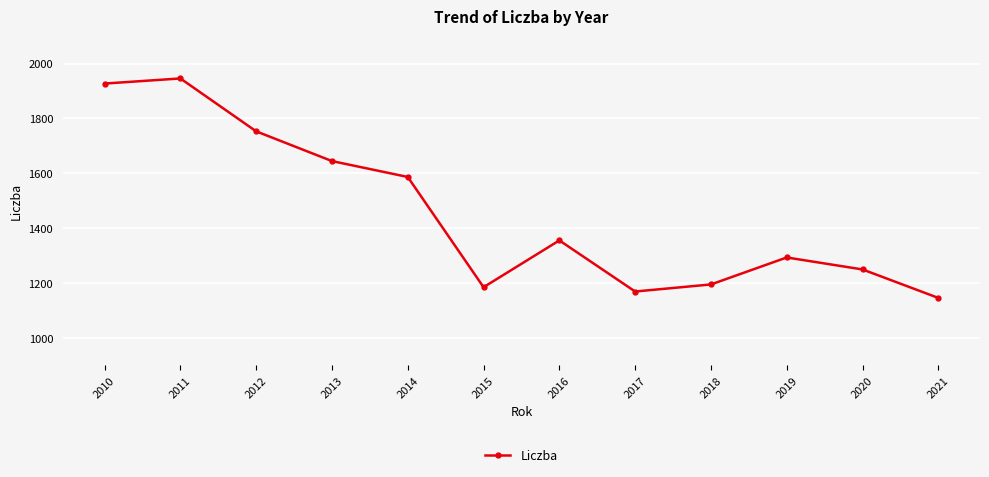

What is the sum of all values?

17450.4